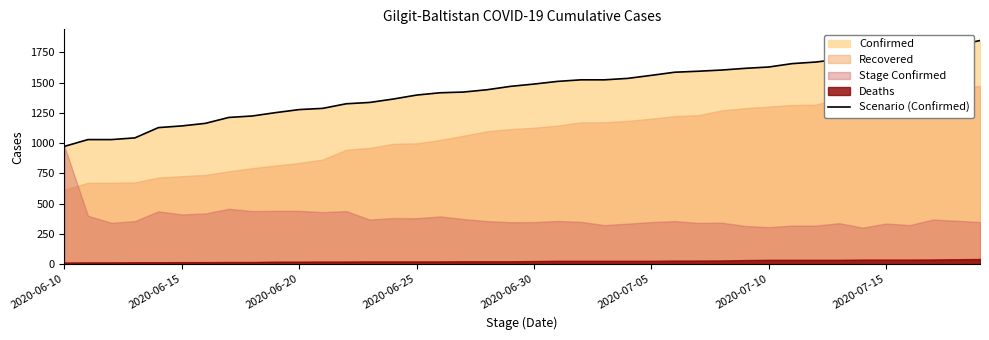

What is the minimum value shown in the chart?

974